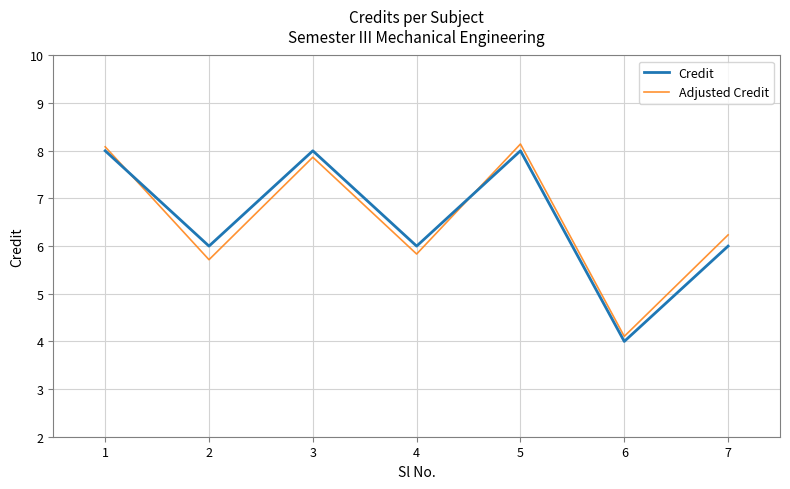

True or false: Adjusted Credit has a value of 6.2 at 7.

True